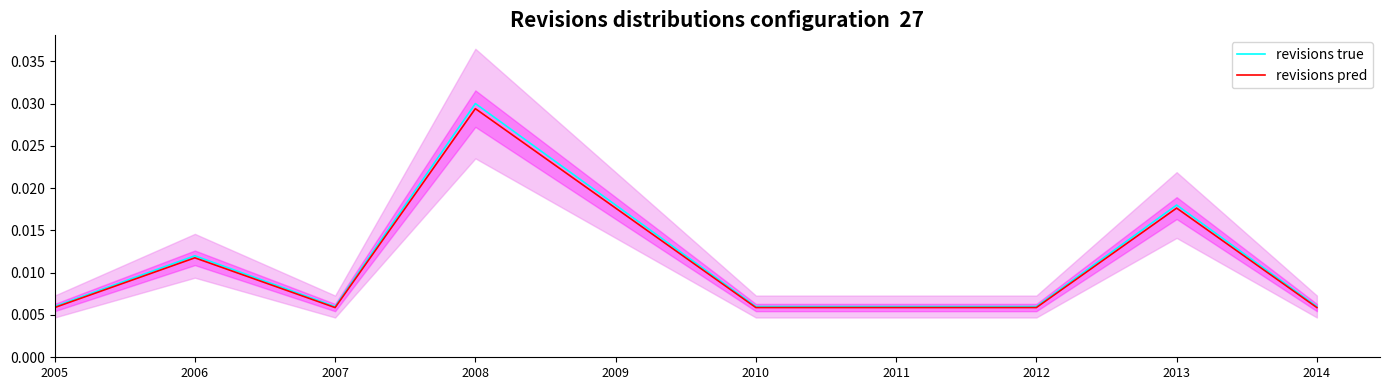

The revisions true series shows 0.0 at 2006. True or false?

False